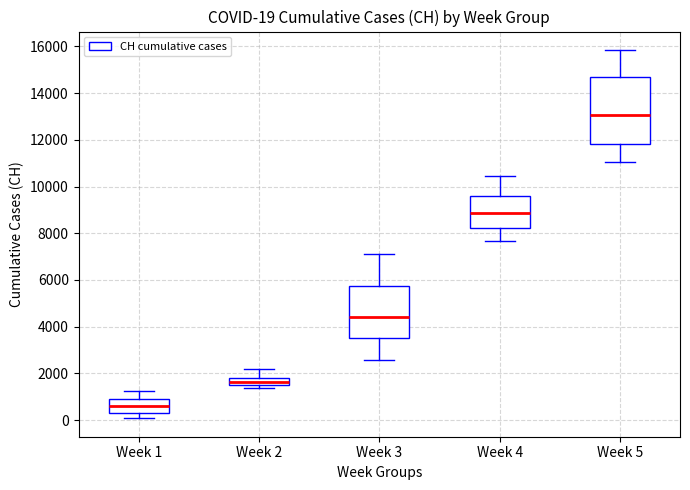

Comparing the boxes themselves (not the whiskers), which one is the tallest?

Week 5